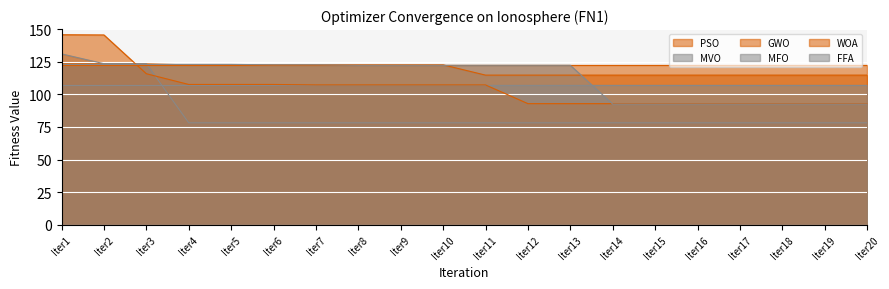

The value of WOA at Iter2 is 145.5. True or false?

True